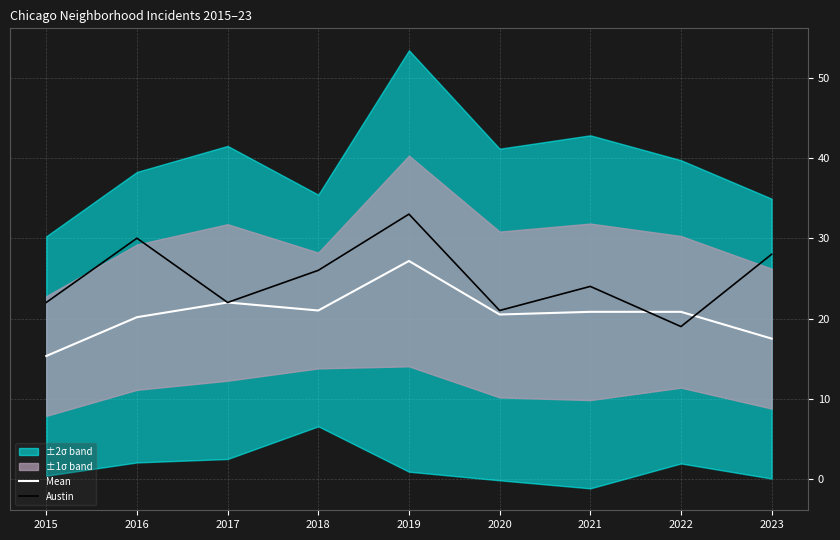

The value of Austin at 2015 is 22.0. True or false?

True